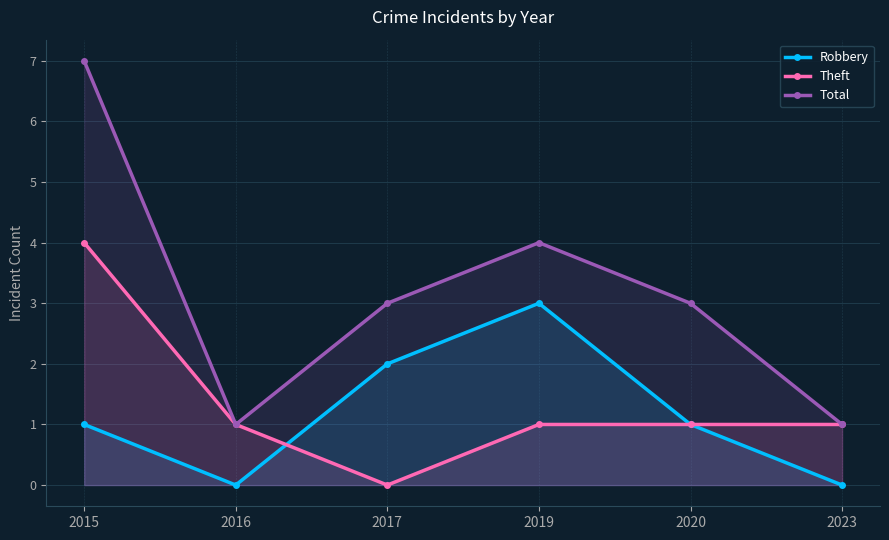

What are all the series names shown in the legend?

Robbery, Theft, Total